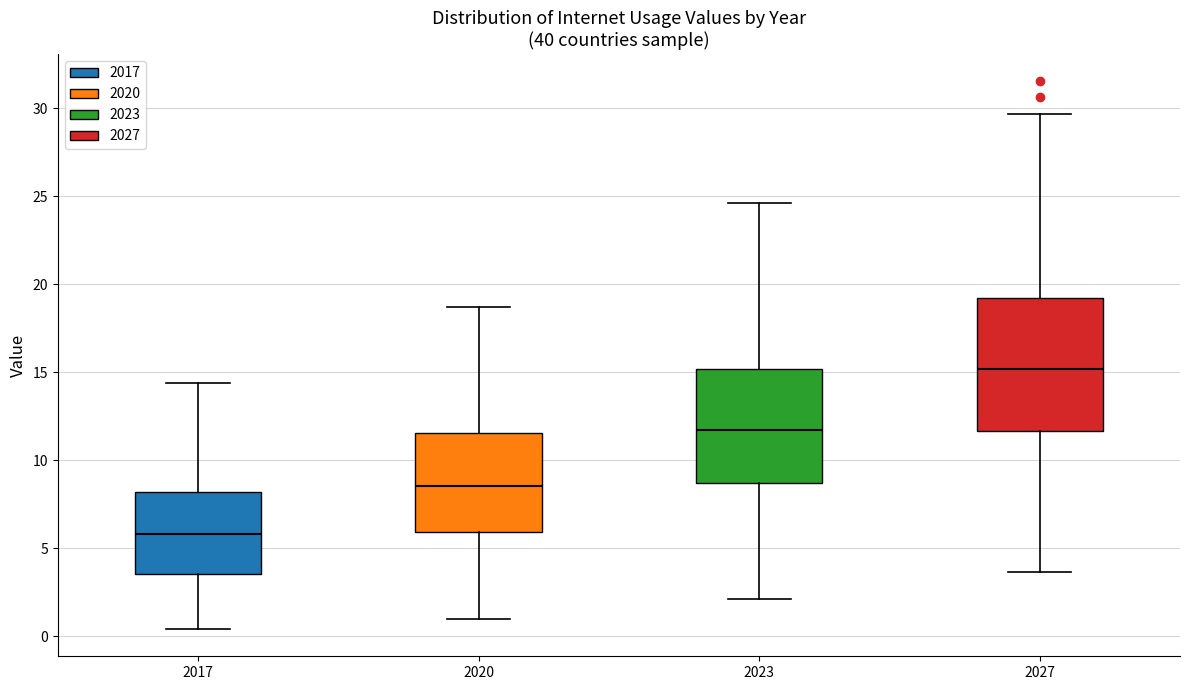

Comparing the boxes themselves (not the whiskers), which one is the tallest?

2027